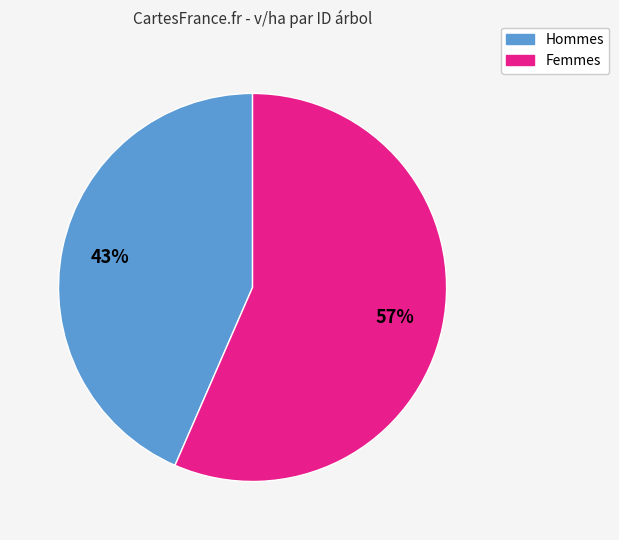

Does any single category account for the majority?

Yes